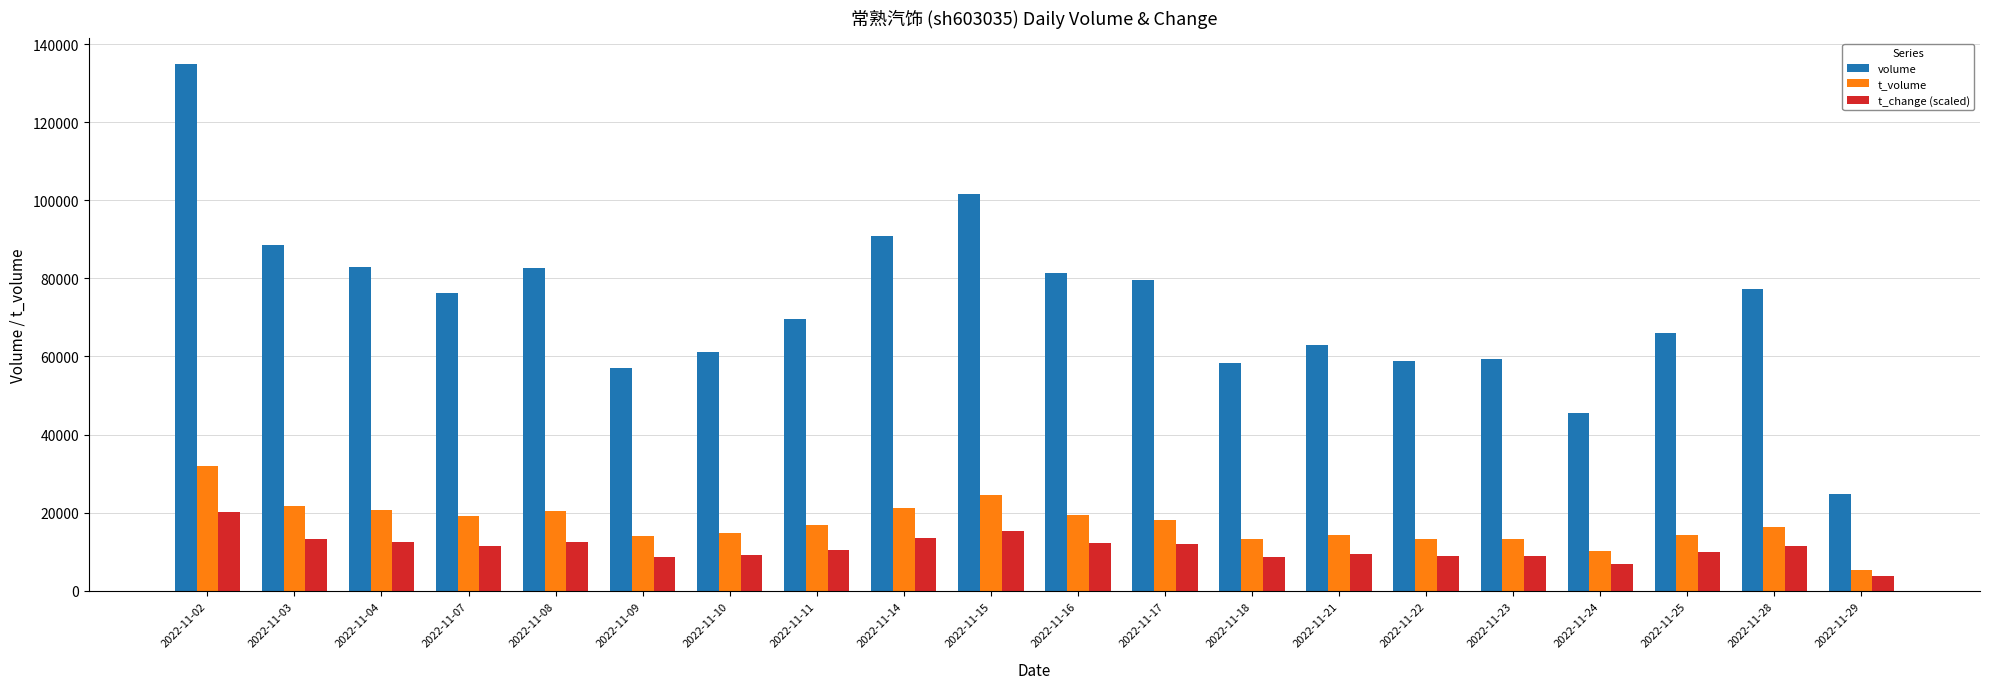

At 2022-11-22, list the series in order from smallest to largest.

t_change (scaled), t_volume, volume